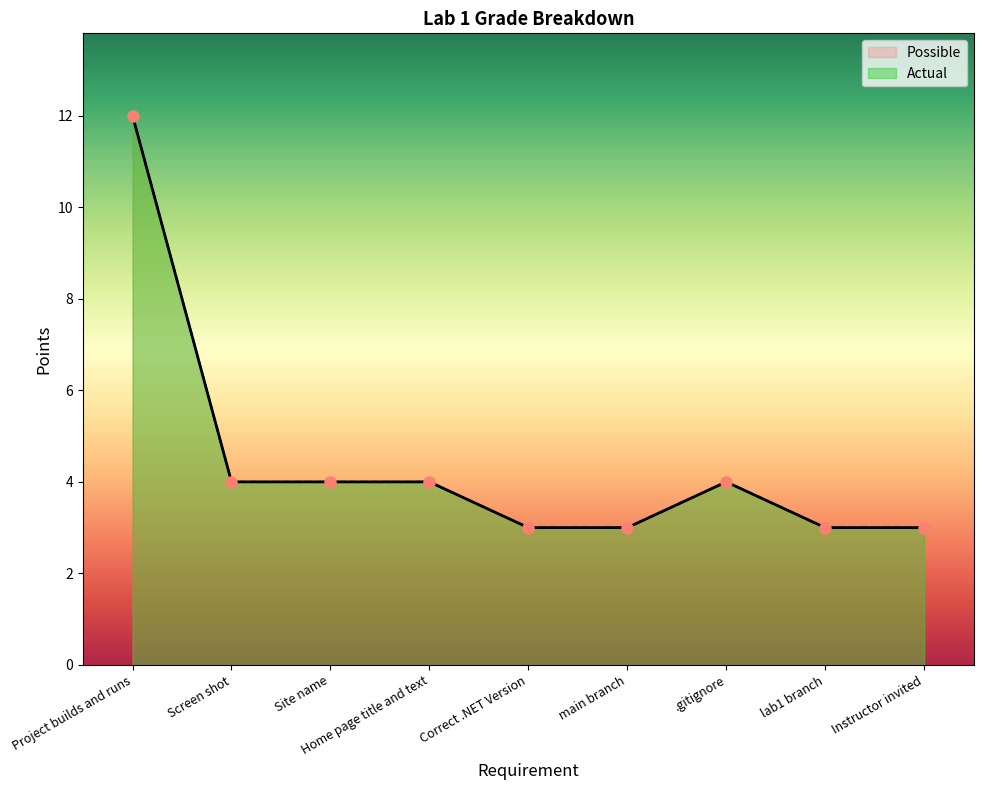

What position from the left is Project builds and runs?

1